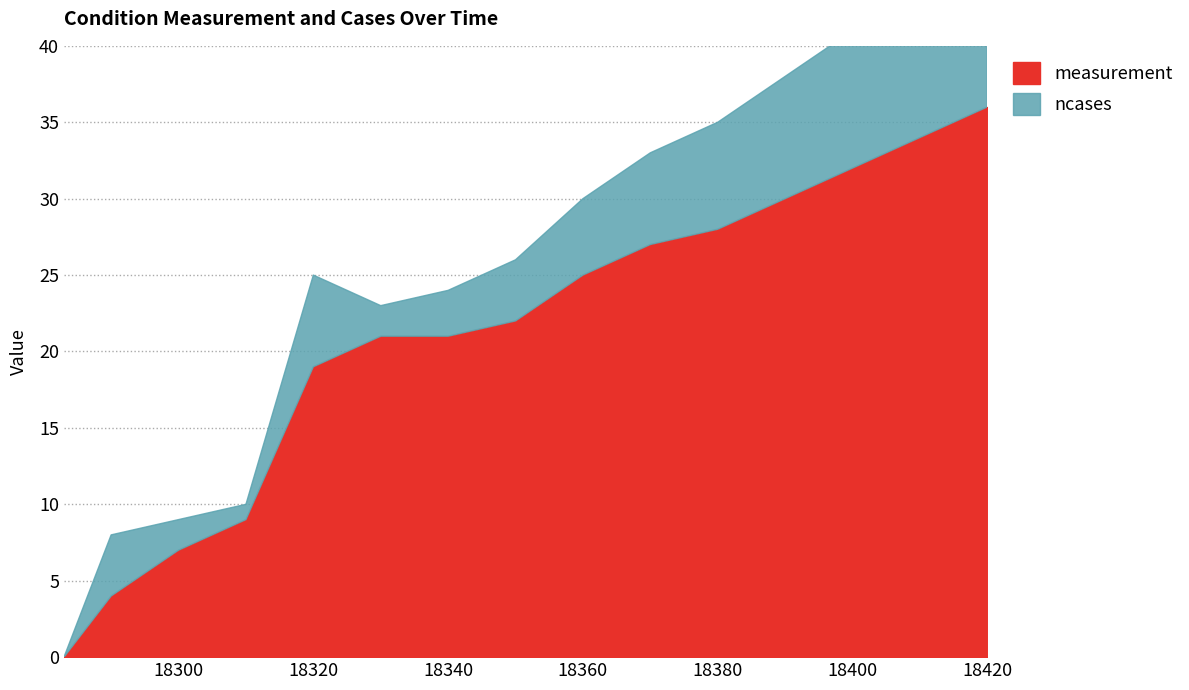

Where is the data nearest to the value 18?

18320